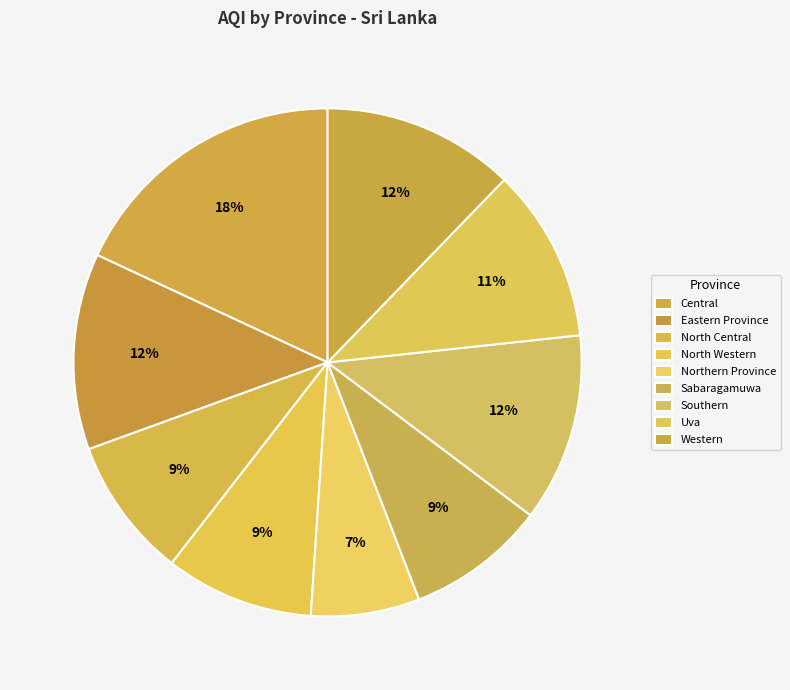

To the nearest percent, what is the average slice percentage?

11%